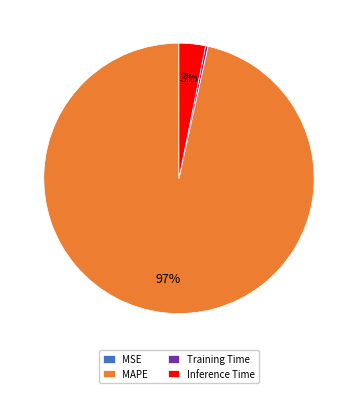

Which category has the biggest portion of the pie?

MAPE